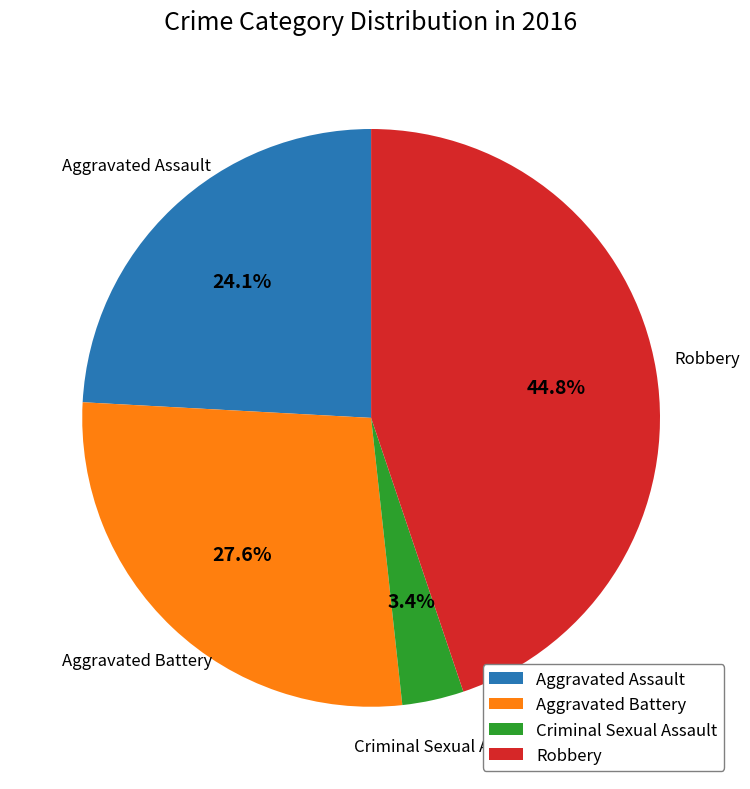

What percentage is the Criminal Sexual Assault slice, to the nearest percent?

3%